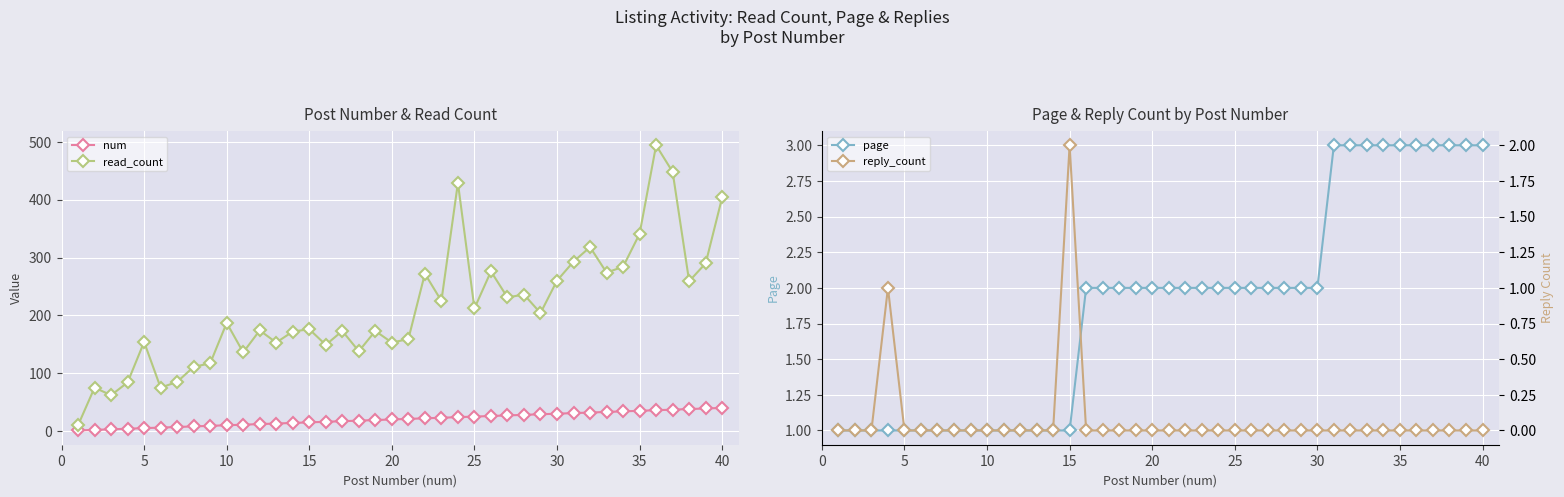

How many lines are shown in the chart?

4